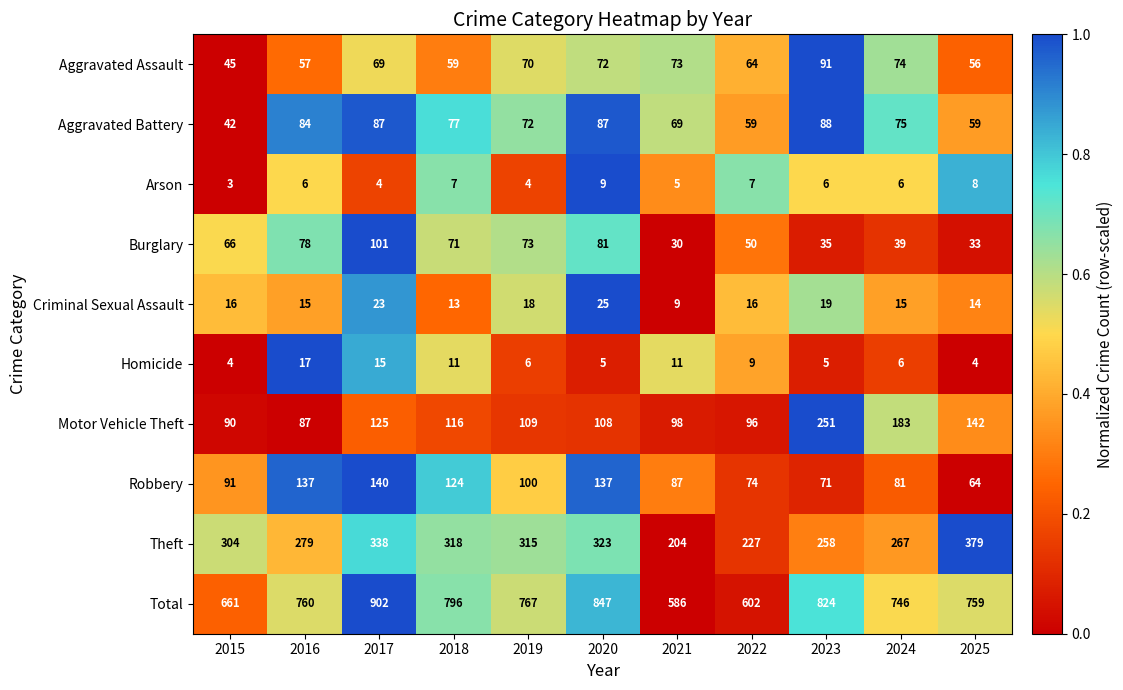

Which series has the widest spread of values?

Total